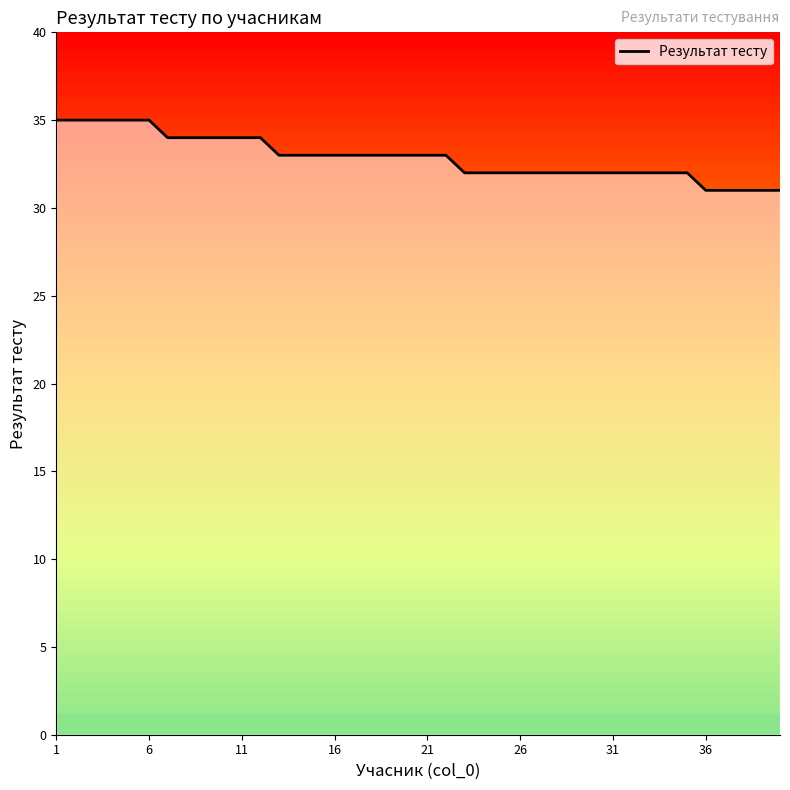

What is the maximum value shown in the chart?

35